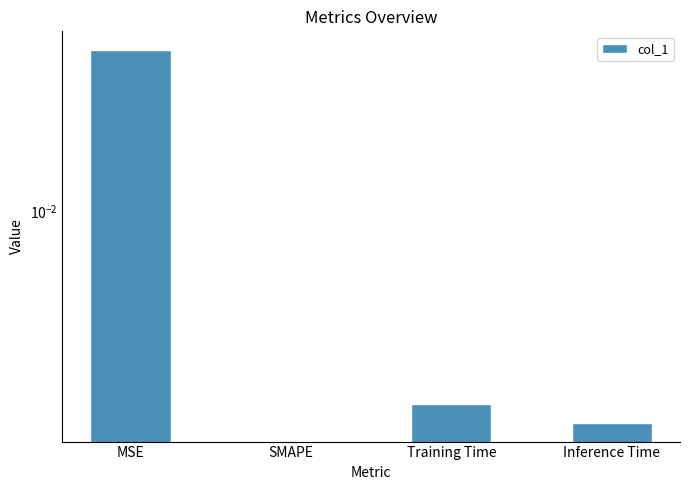

How many values are above zero?

3